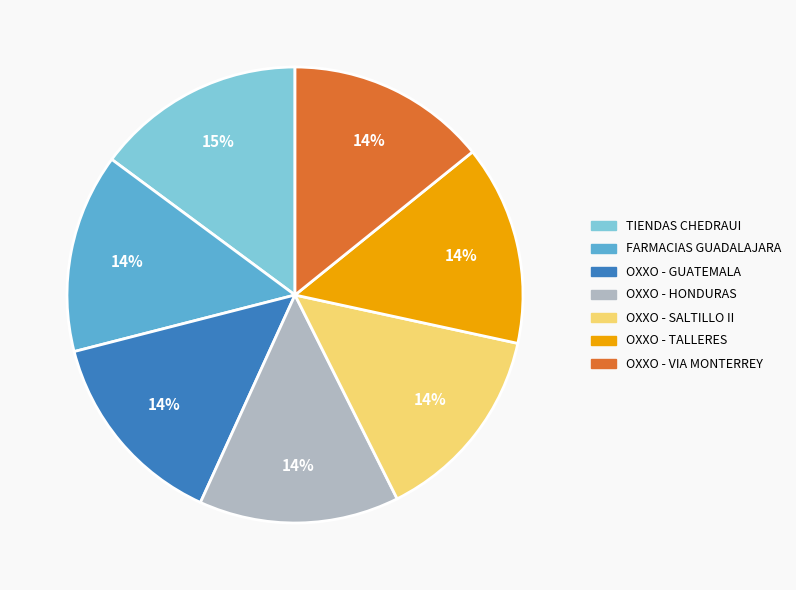

To the nearest percent, what is the difference between the largest and smallest slice percentages?

1%